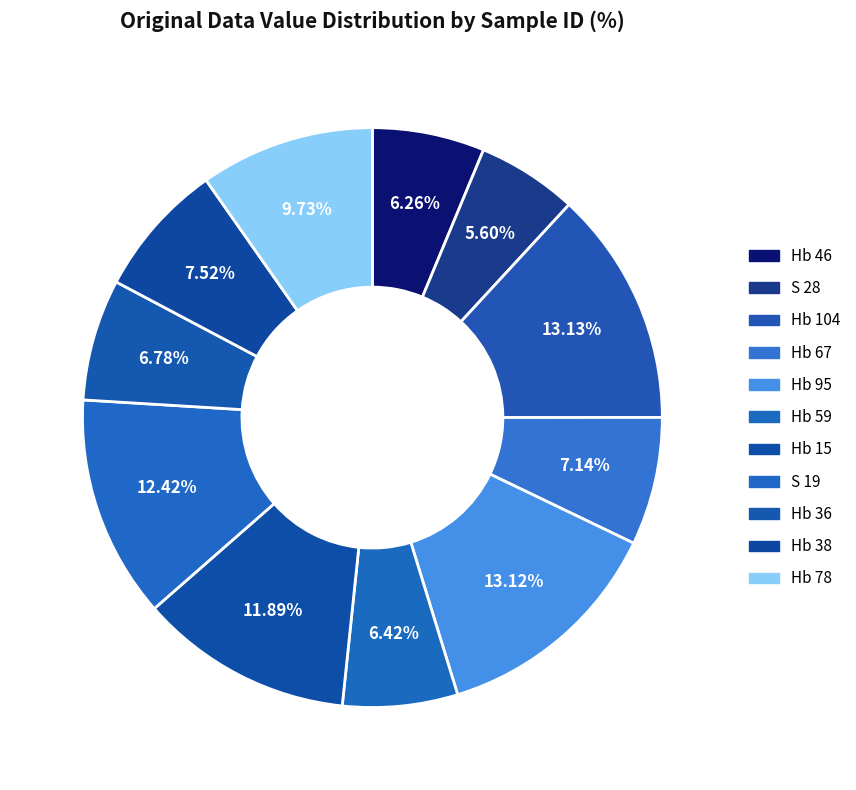

How many segments does this pie chart have?

11